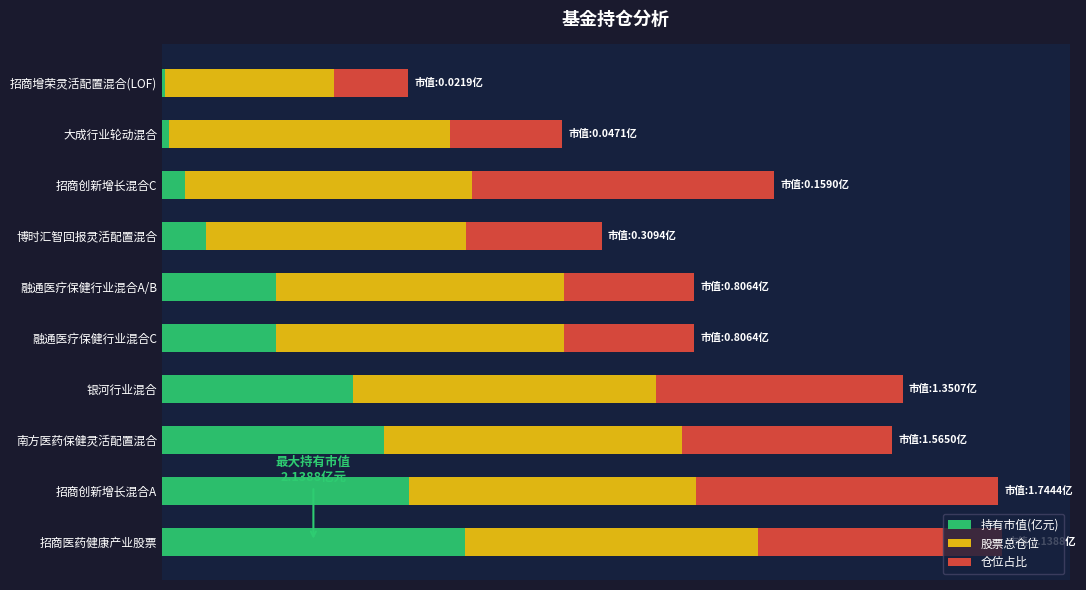

What are all the series names shown in the legend?

持有市值(亿元), 股票总仓位, 仓位占比